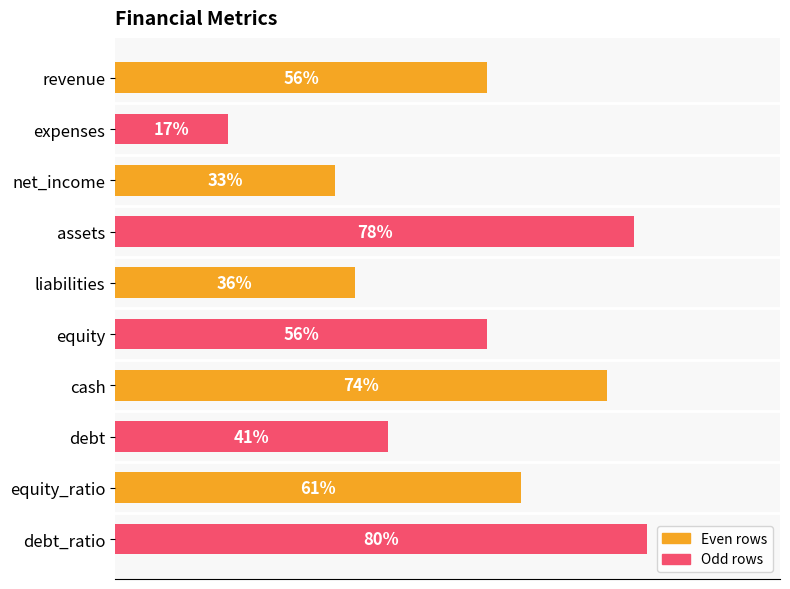

Between equity and liabilities, which is larger?

equity